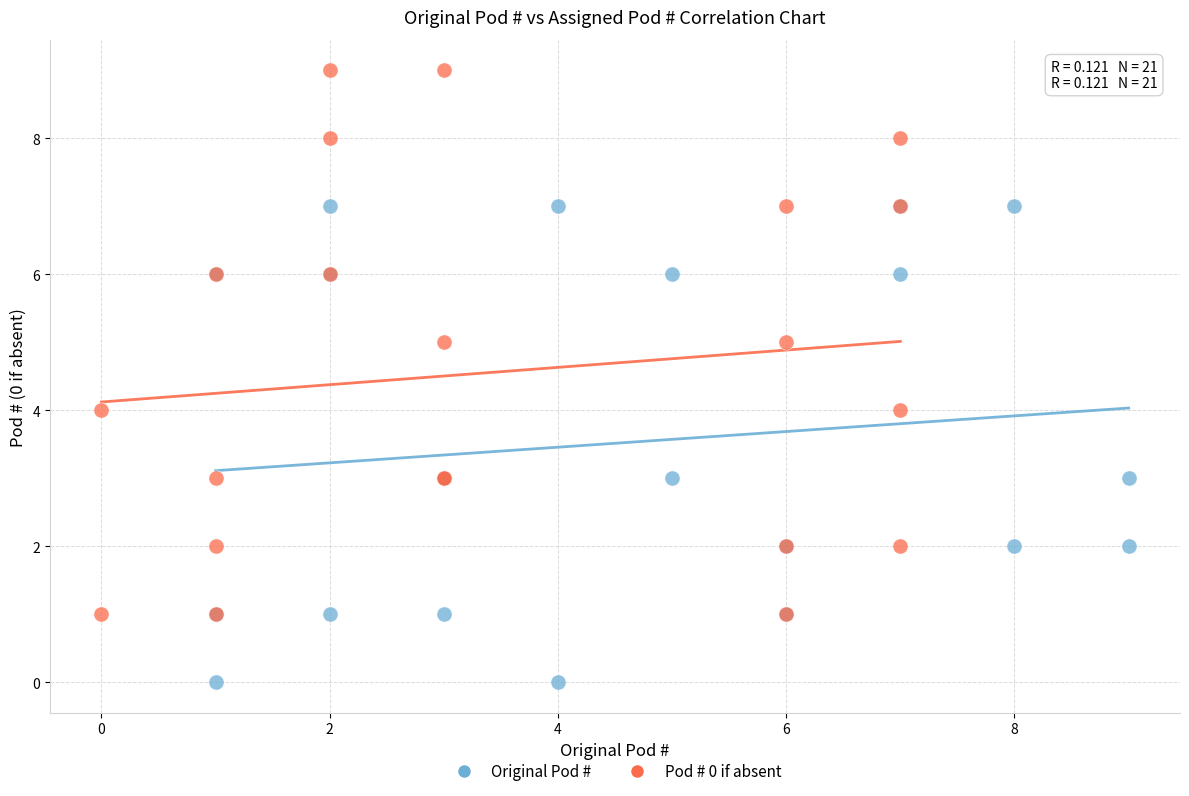

Which series contains the lowest Y value?

Original Pod #